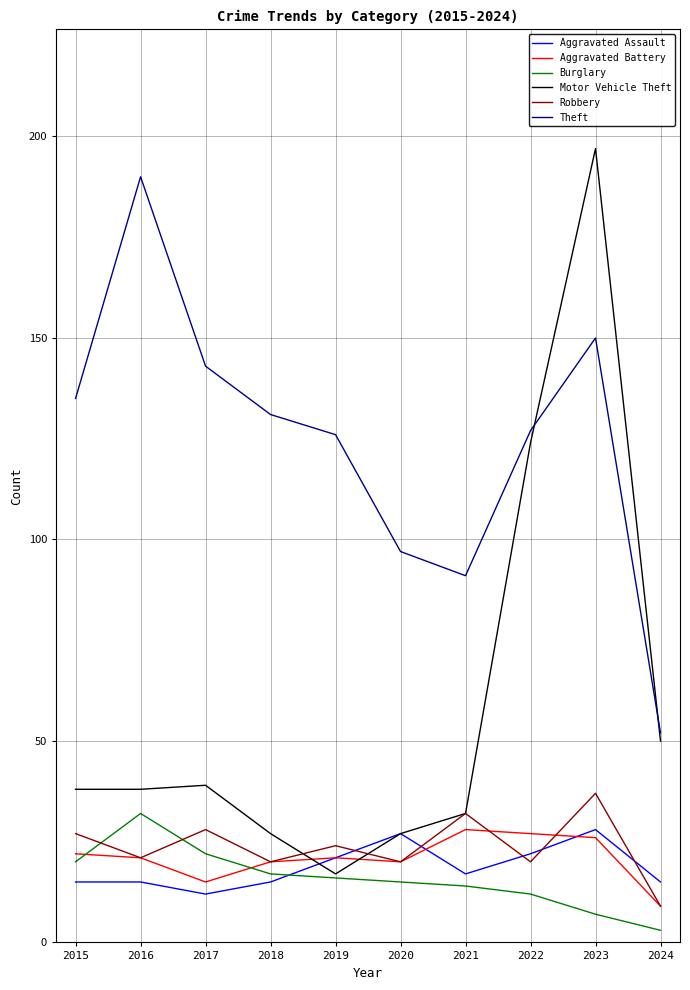

What is the approximate value of Robbery at 2016?

21